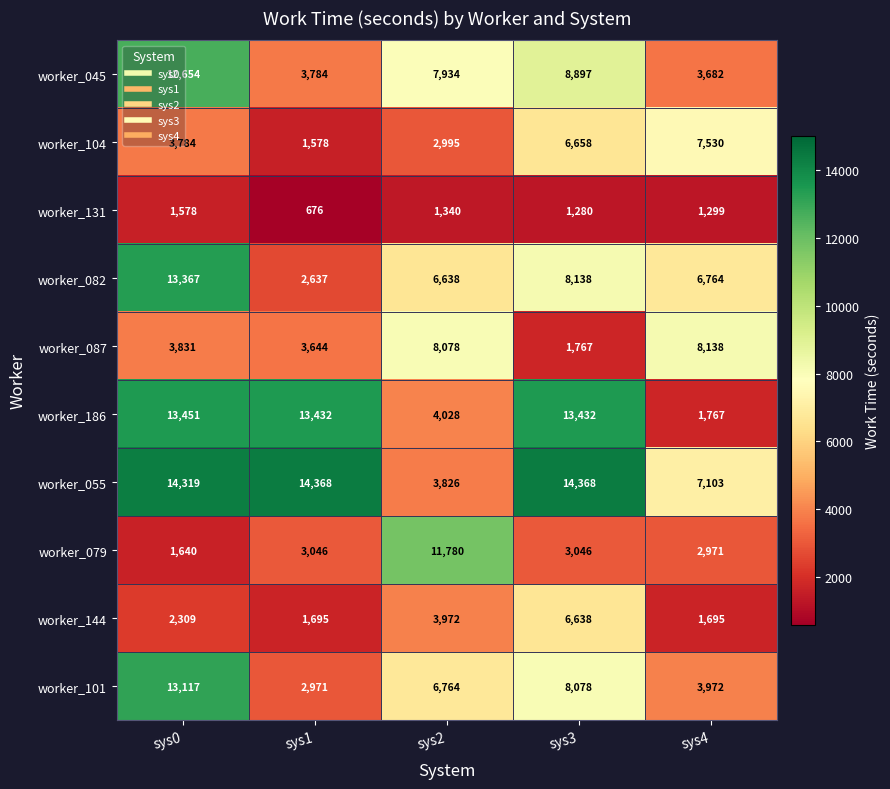

What is the difference between the maximum and minimum values in the worker_131 series?

902